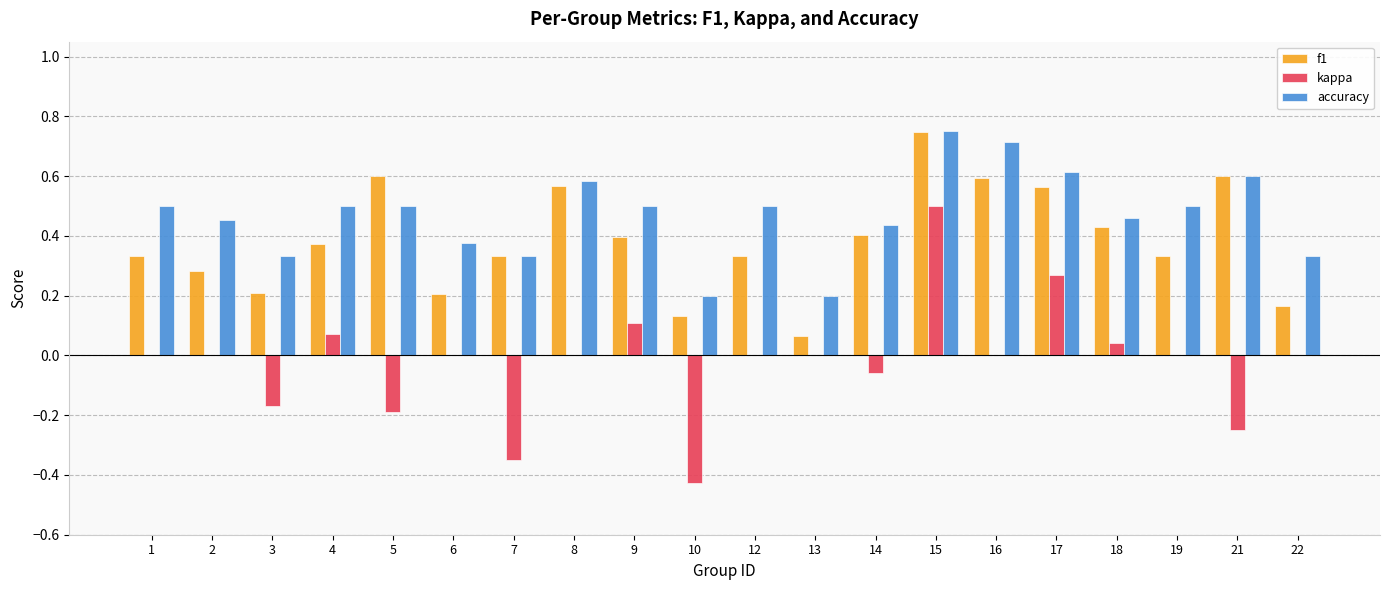

True or false: f1 has a value of 0.3 at 19.

True